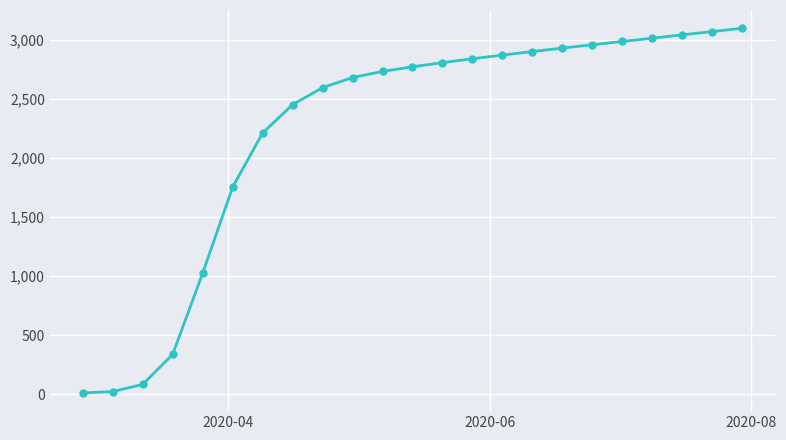

What is the difference between the second highest and minimum values?

3055